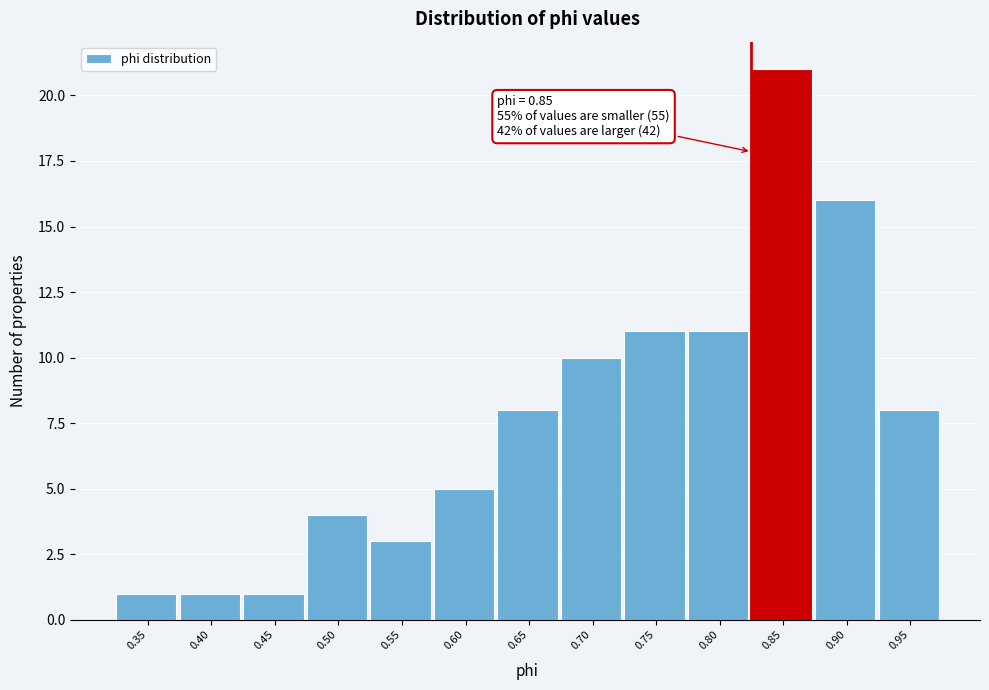

Reading left to right, transcribe all the data shown in this chart.

1	1	1	4	3	5	8	10	11	11	21	16	8